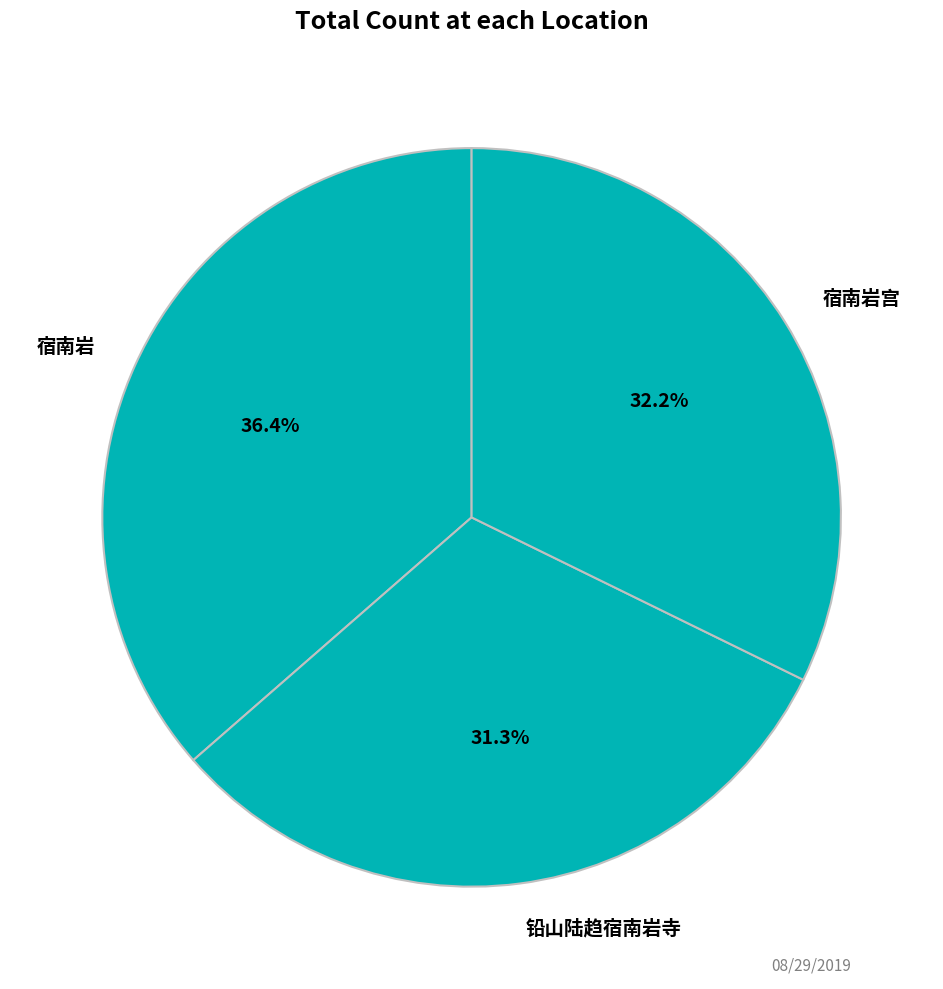

Count the number of slices in the pie.

3